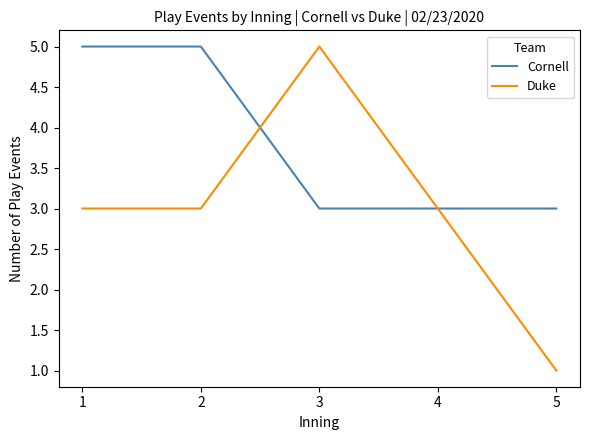

What is the approximate value of Cornell at 2?

5